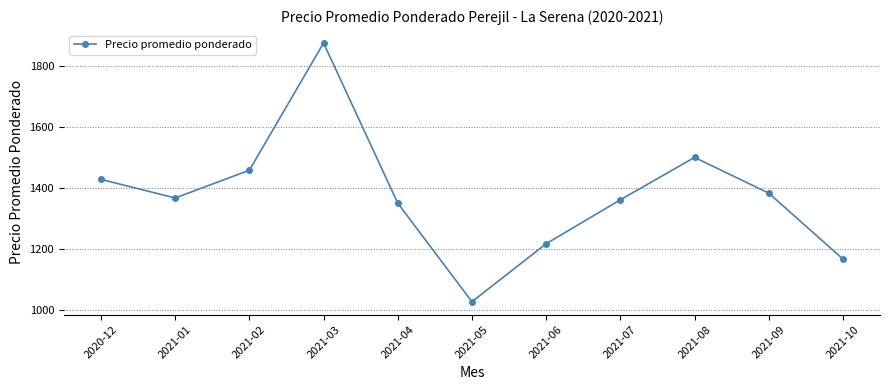

What is the label of the 10th point from the left?

2021-09